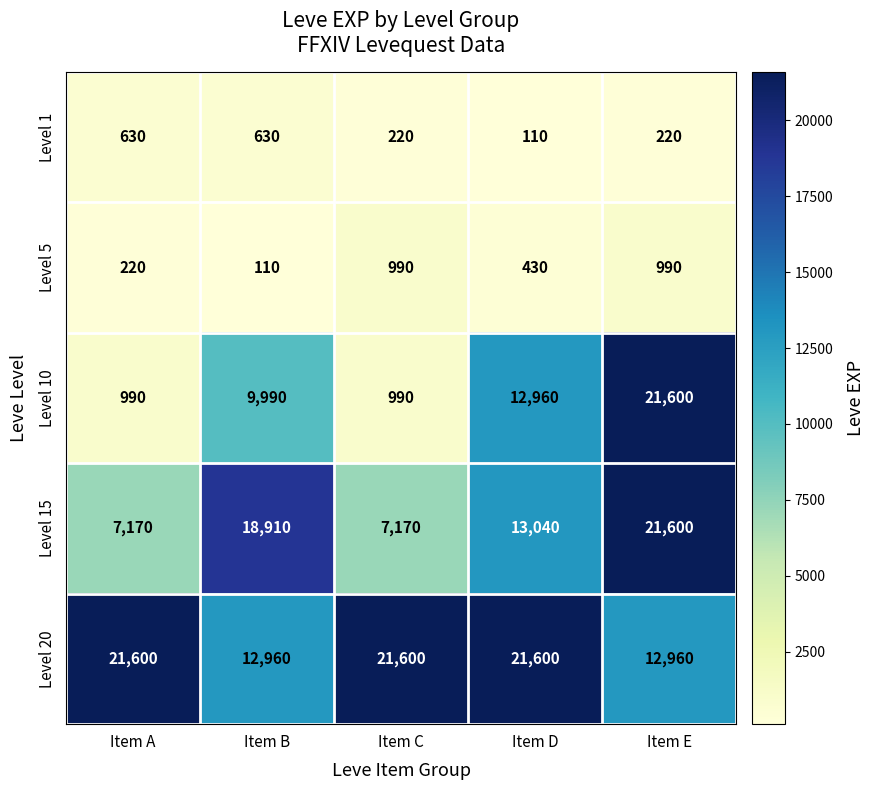

How many data points does each series have?

5